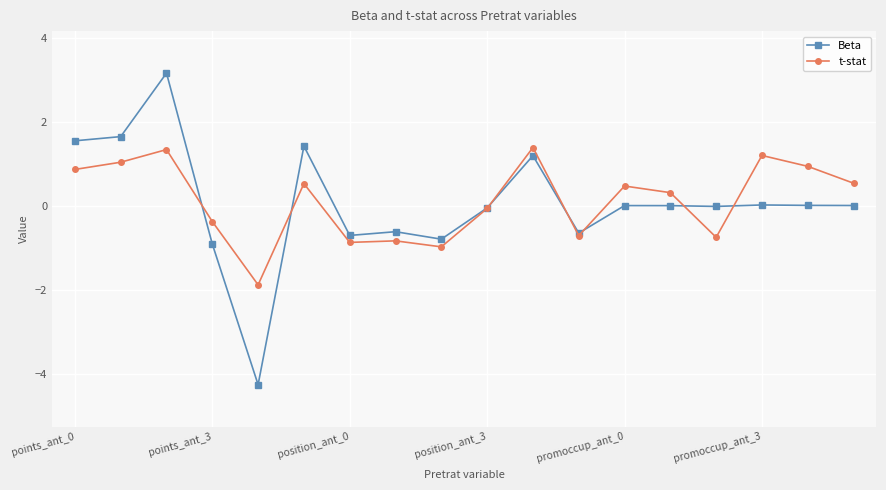

True or false: Beta has more than 0 interior local peaks.

True